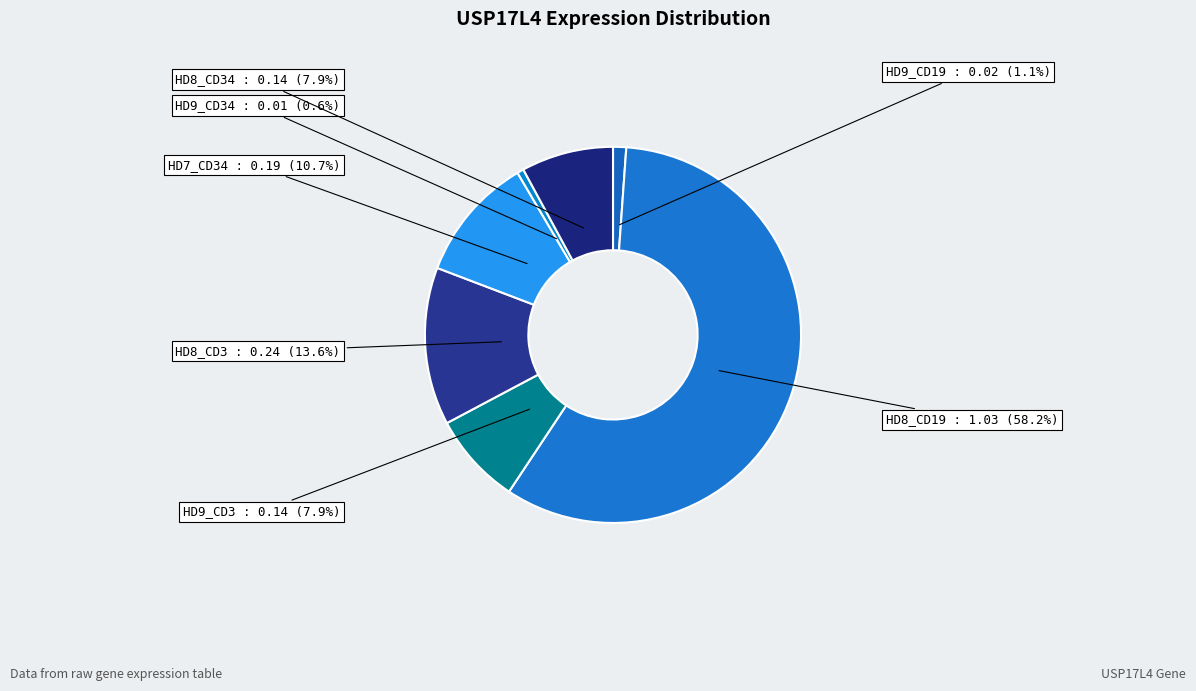

To the nearest percent, what percentage of the pie is HD9_CD3?

8%